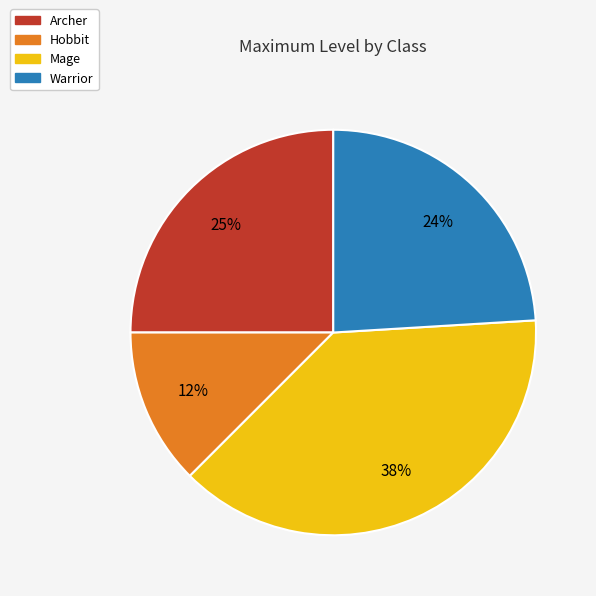

The Mage slice represents 38% of the pie. True or false?

True